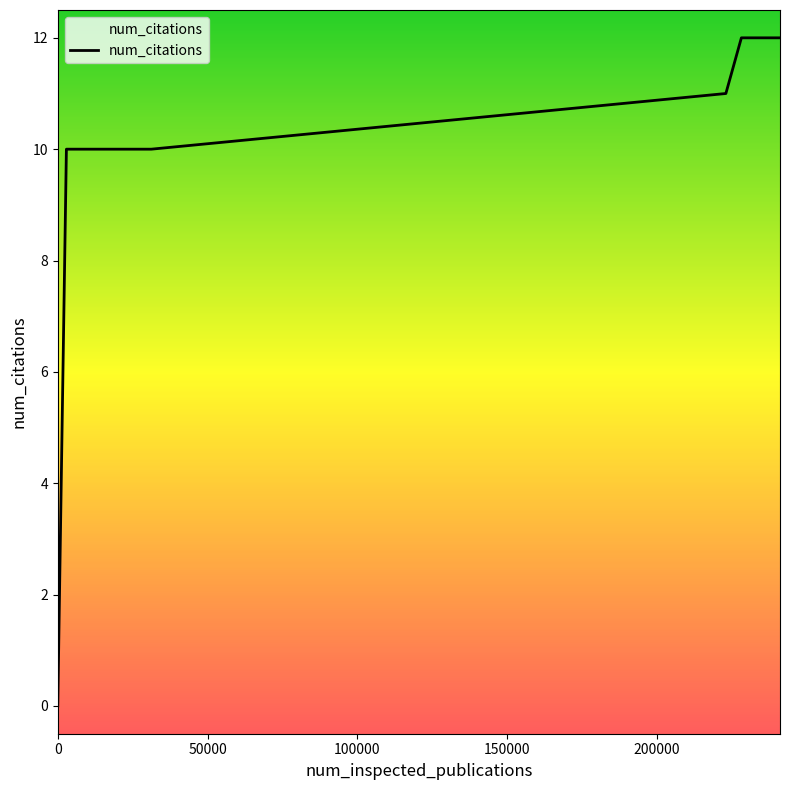

What is the maximum value shown in the chart?

12